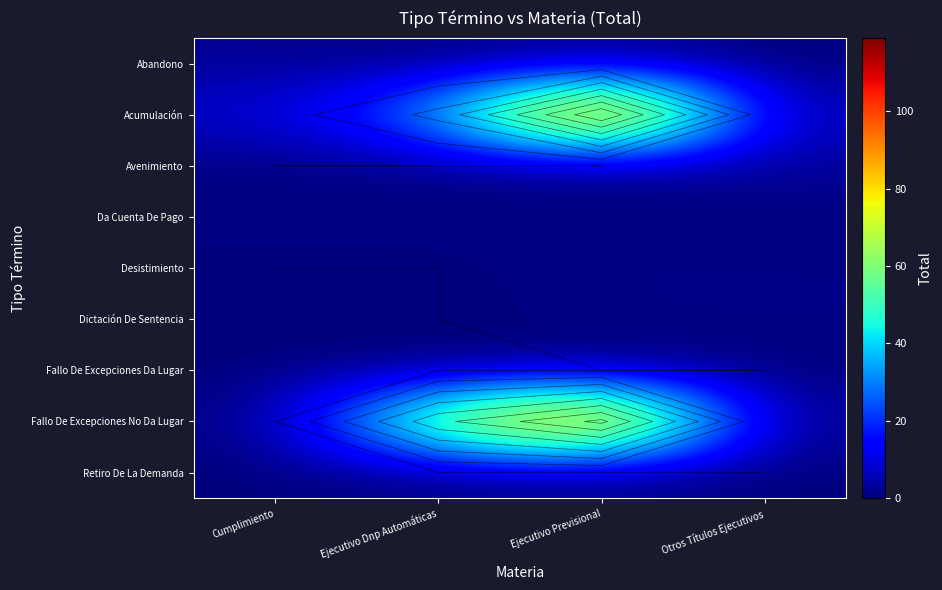

Is the value of Abandono at Cumplimiento greater than the value of Da Cuenta De Pago at Ejecutivo Previsional?

Yes